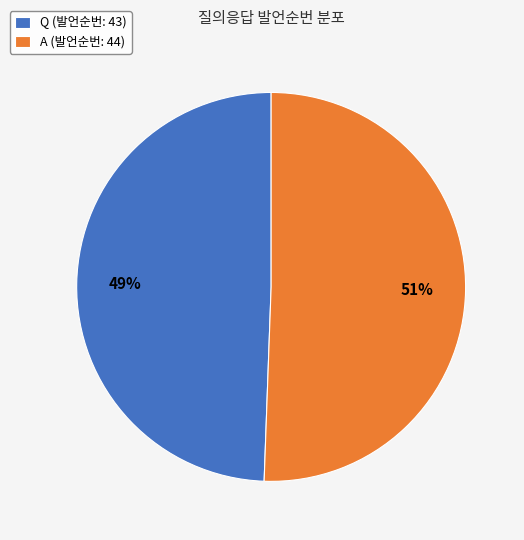

To the nearest percent, what is the average slice percentage?

50%